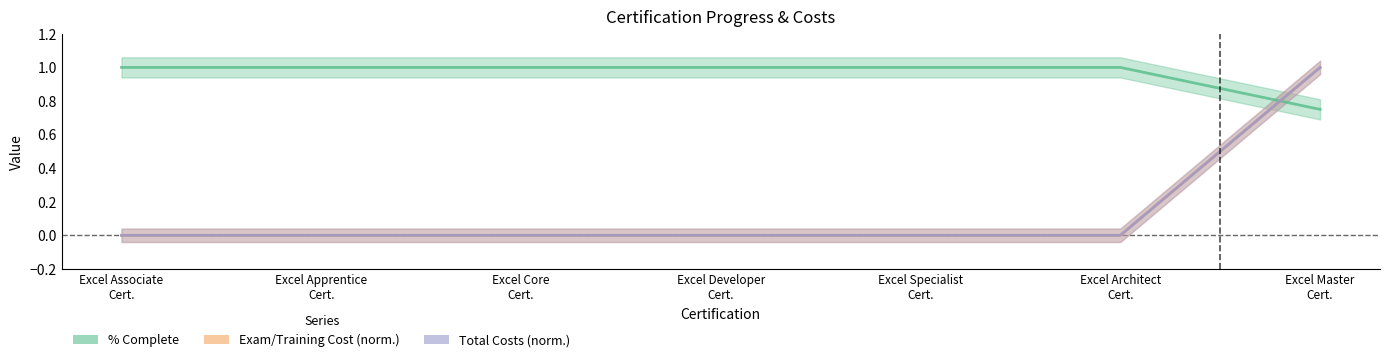

Which series has the widest spread of values?

Exam/Training Cost